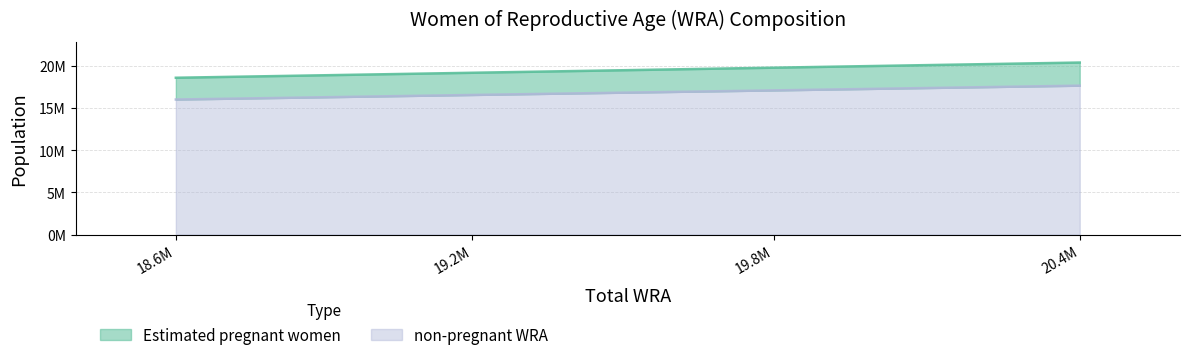

Is it true that Estimated pregnant women equals 30819204 at 18.6M?

False